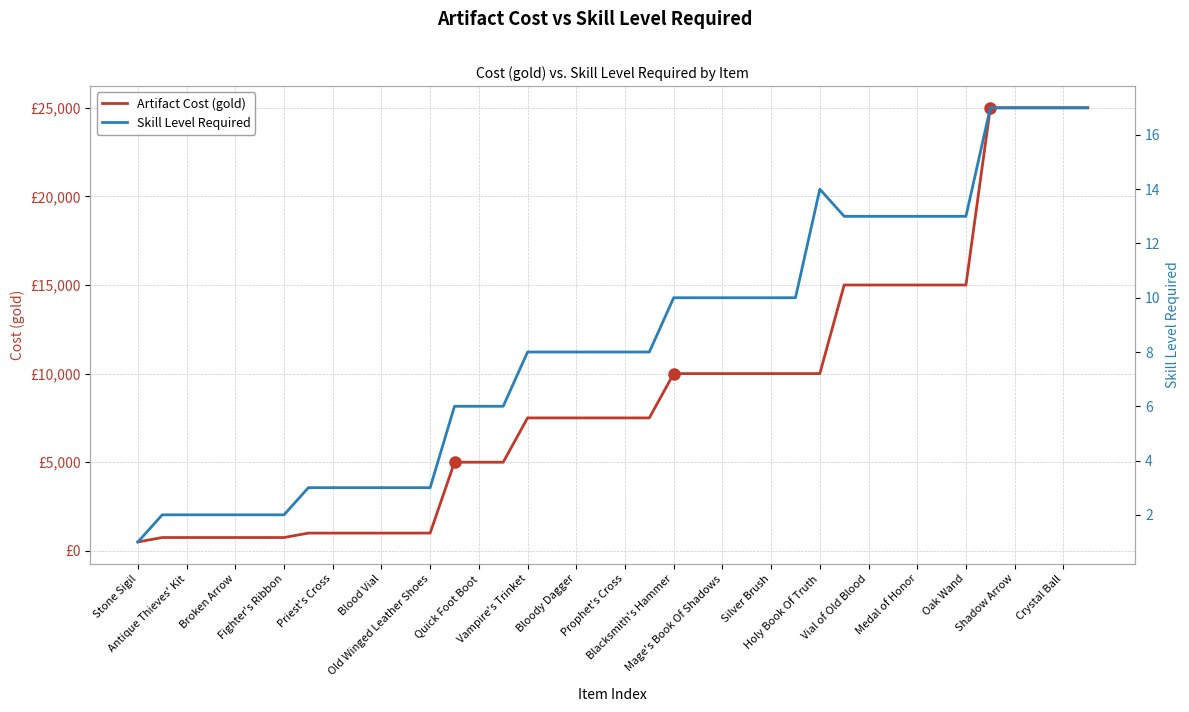

Rank the series at Blacksmith's Hammer from highest to lowest value.

Artifact Cost (gold), Skill Level Required